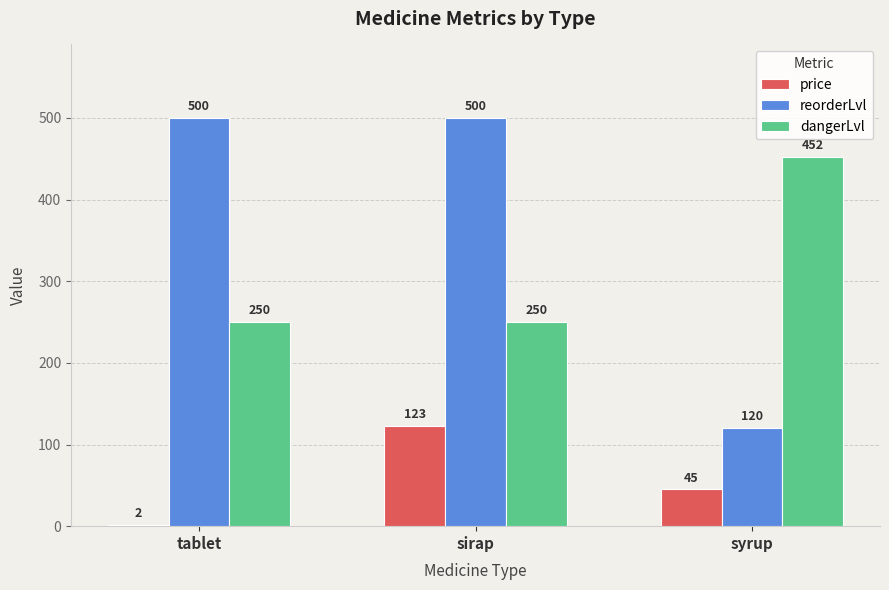

How many bars are there in total?

9